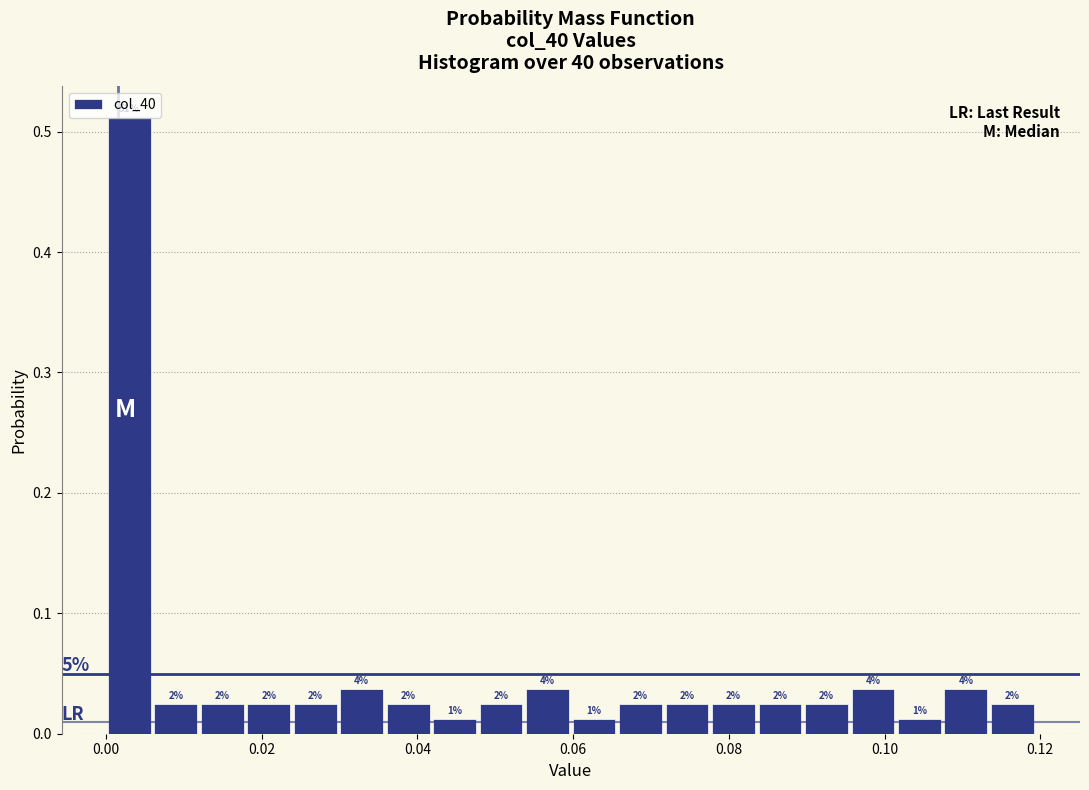

Read against the x-axis, roughly where is the centre of the tallest bar?

0.002